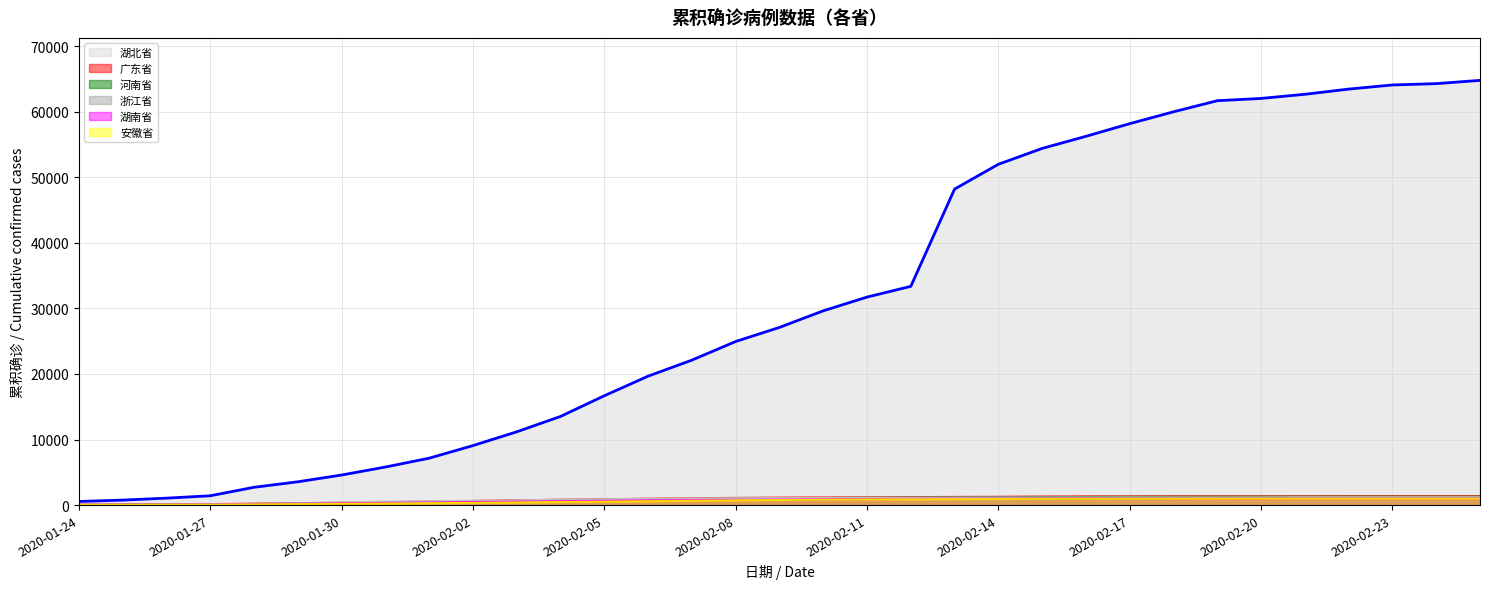

What is the sum of all 安徽省 values?

20909